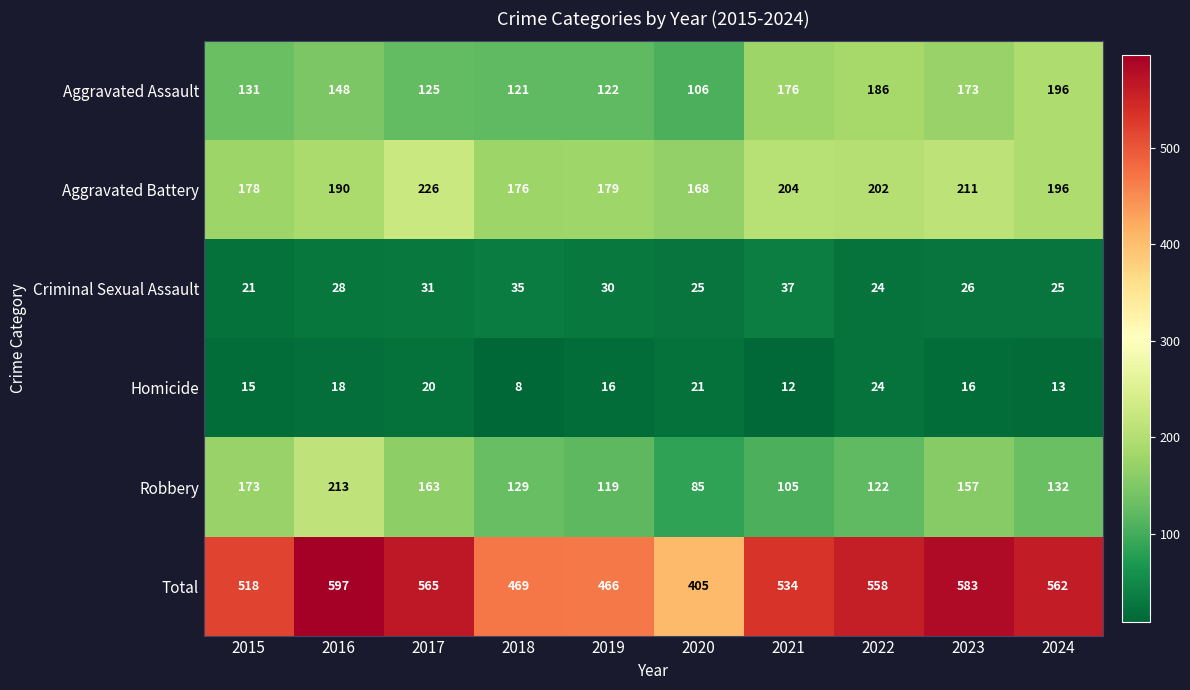

The value of Aggravated Battery at 2019 is 179. True or false?

True